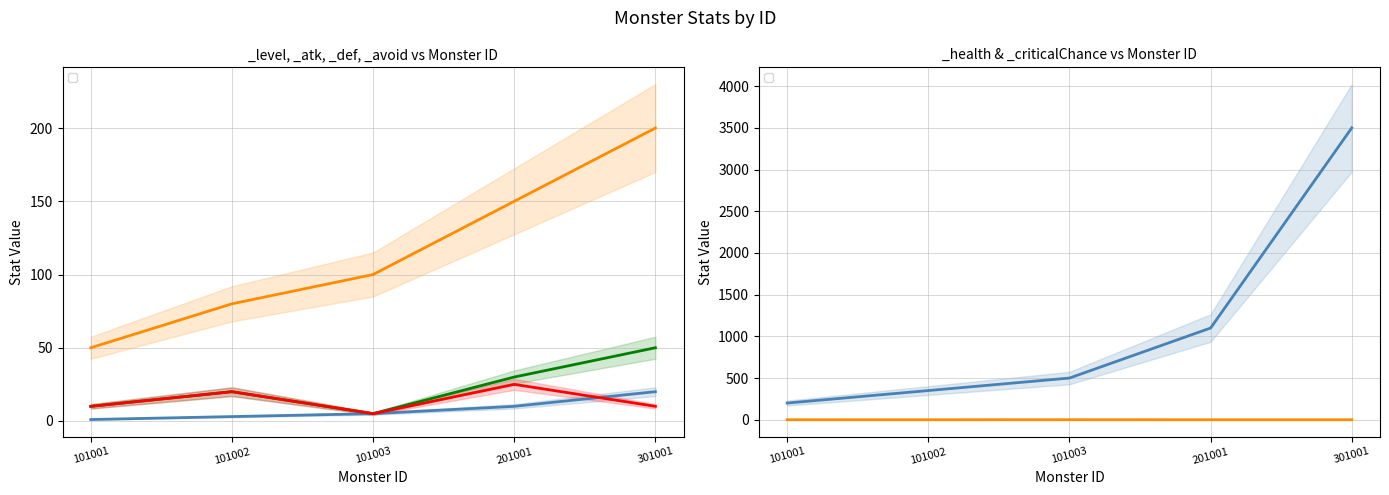

Does the chart display data point markers on the line(s)?

No